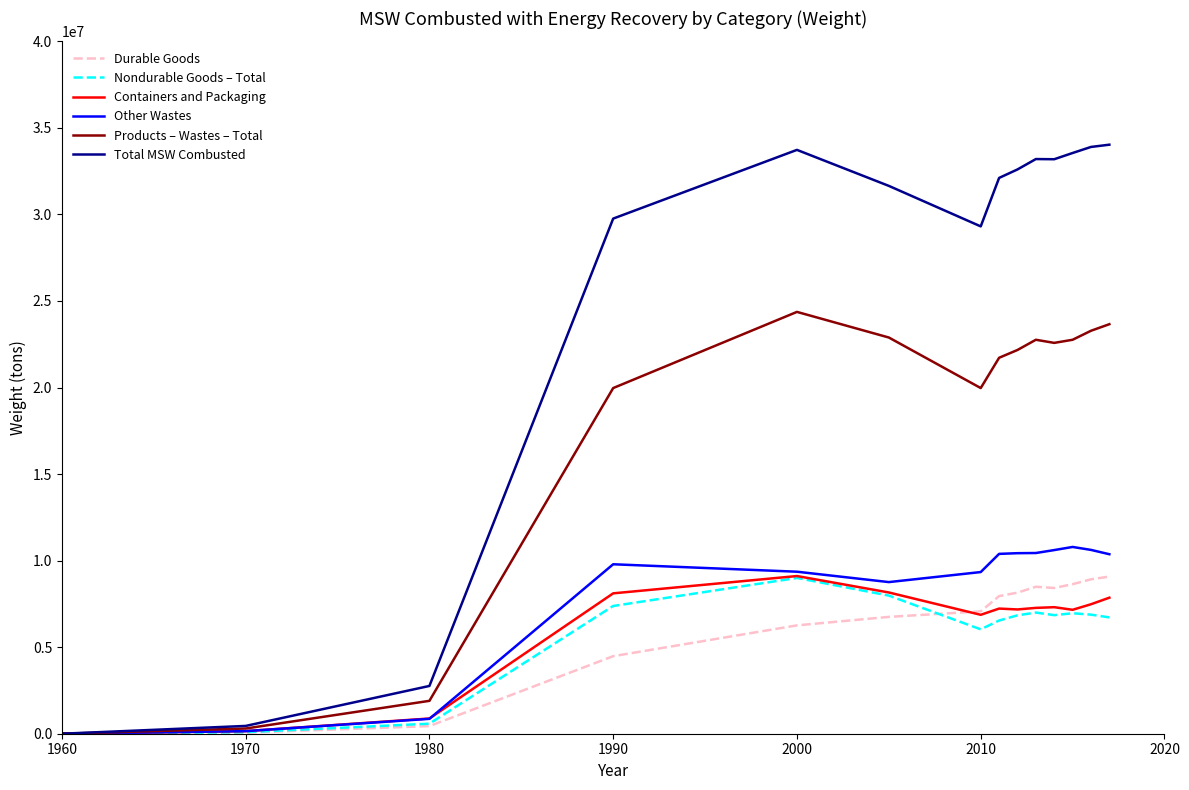

Which series has the largest total across all categories?

Total MSW Combusted